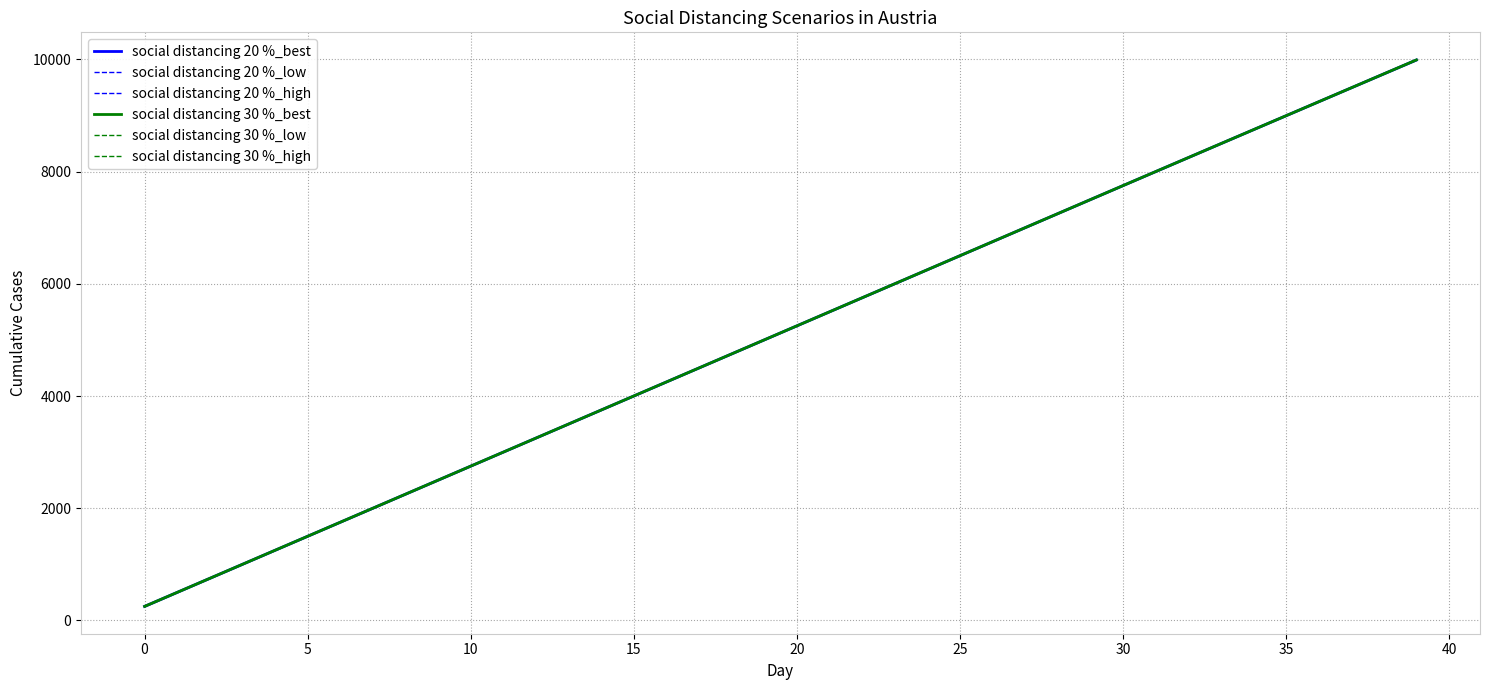

What is the highest value of the social distancing 20 %_best series?

9989.4